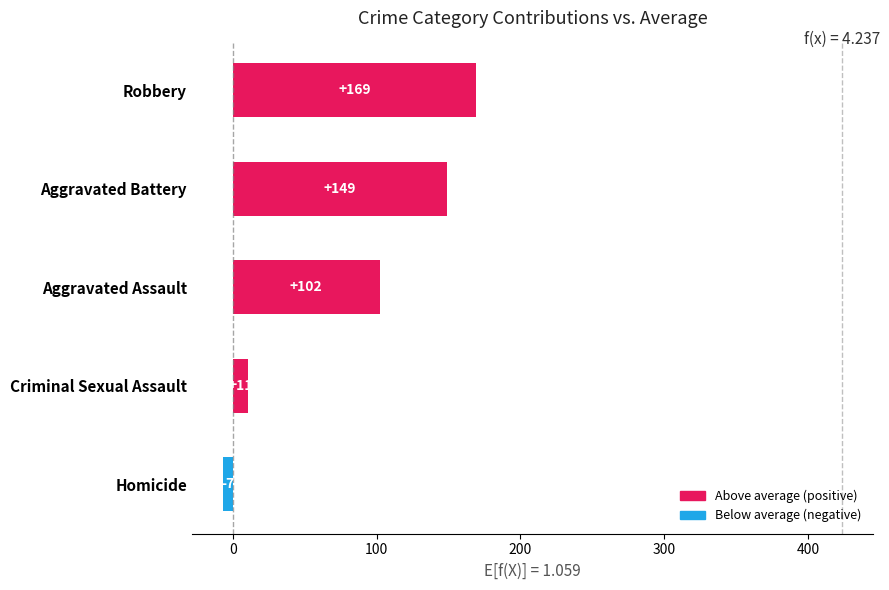

Is it true that the value at Aggravated Assault is 102.0?

True